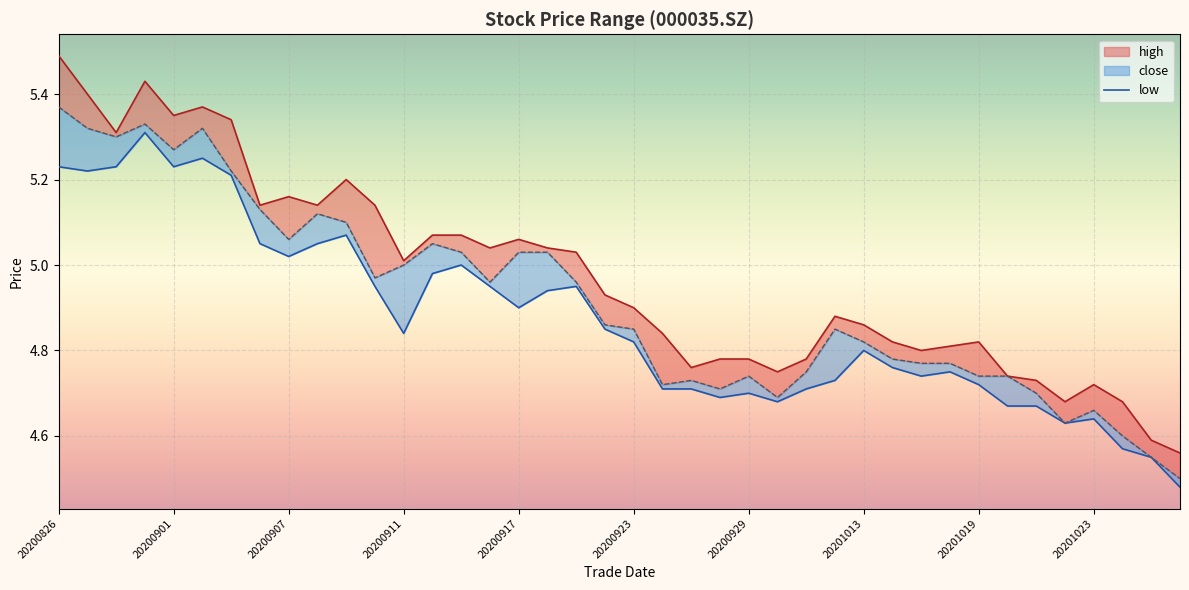

At which label does low reach its minimum?

20201028